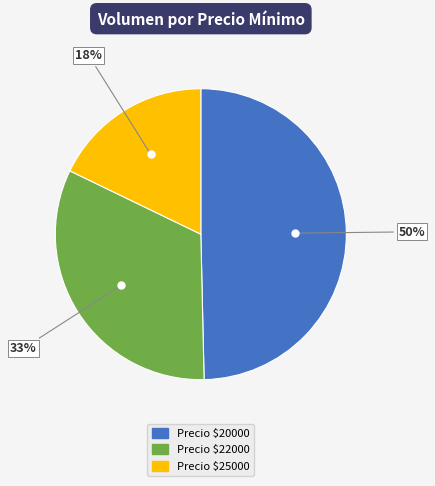

To the nearest percent, what is the difference between the largest and smallest slice percentages?

32%